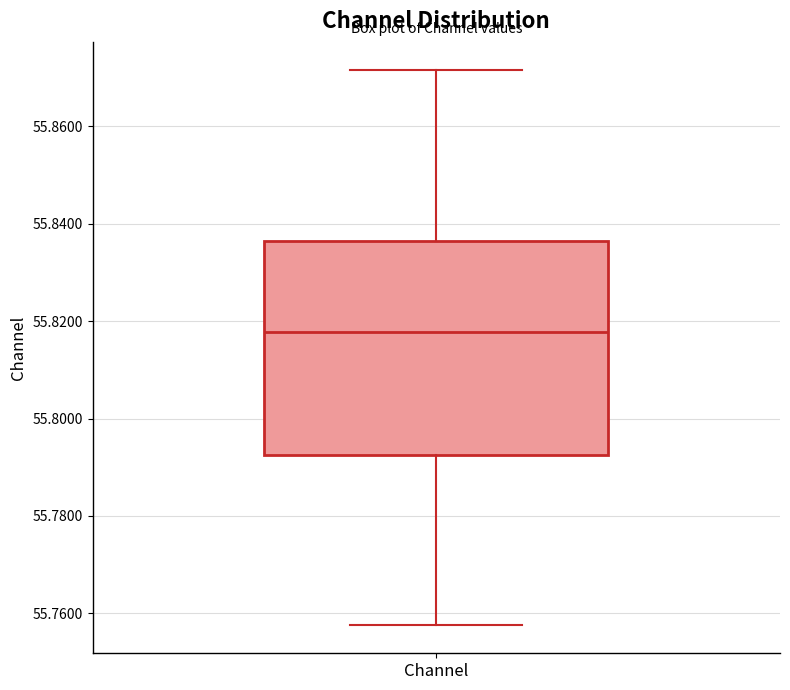

Read this box plot against the y-axis: the position of the median line, the range covered by the box, and the ends of both whiskers. The values are not printed on the chart, so give them approximately, as read against the axis.

median 55.818, box 55.792 to 55.836, whiskers 55.758 to 55.872